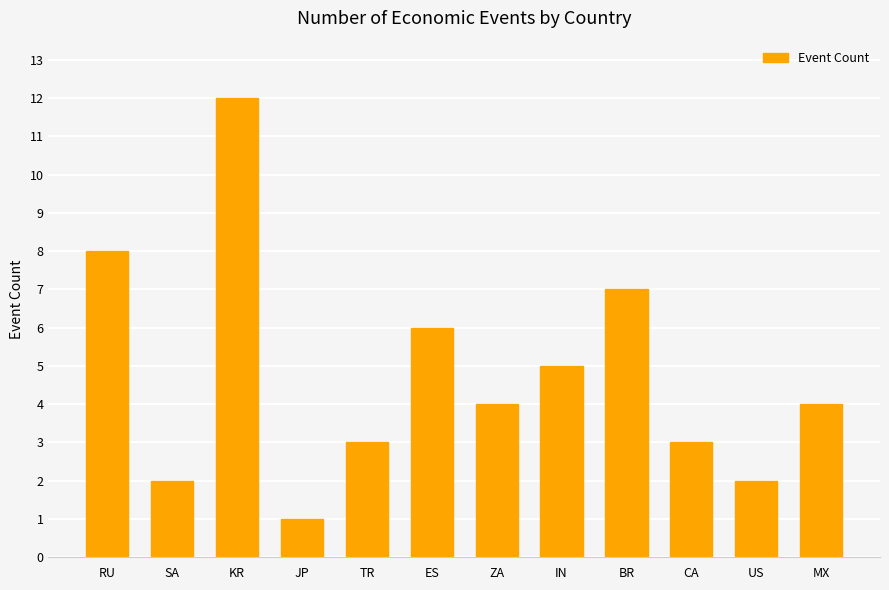

At which category does the chart reach its minimum across all series?

JP